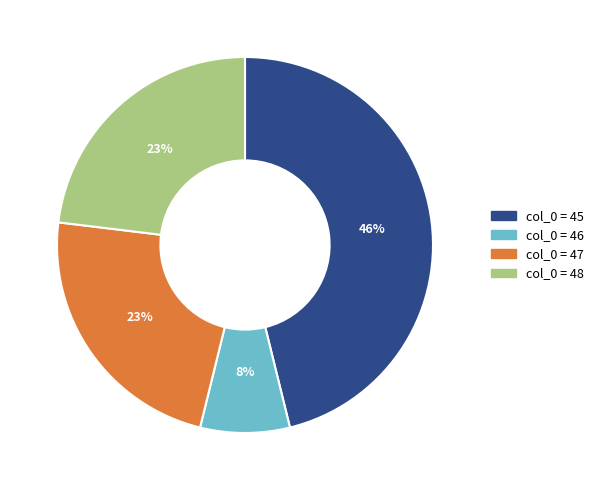

To the nearest percent, what is the average slice percentage?

25%